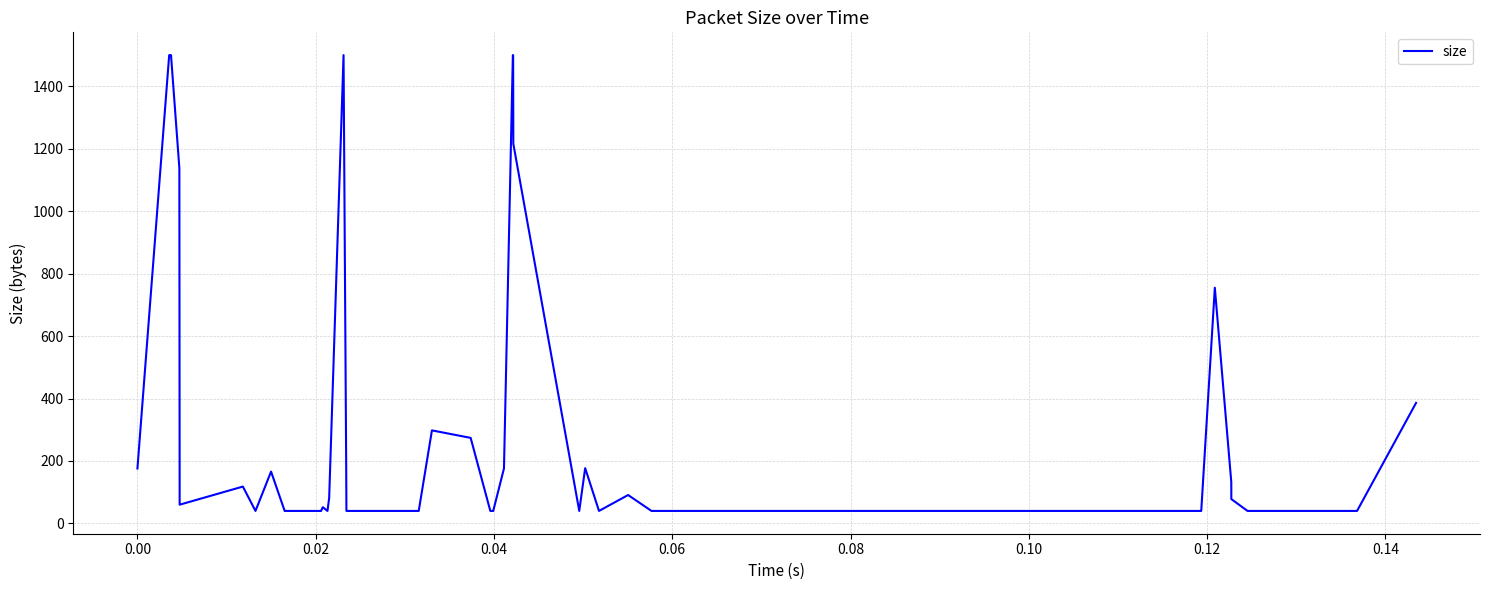

What is the difference between the maximum and minimum values?

1460